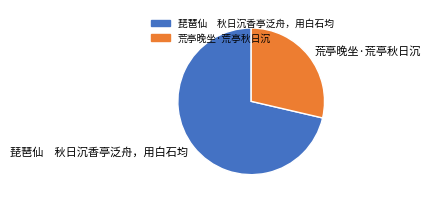

Between 琵琶仙 秋日沉香亭泛舟，用白石均 and 荒亭晚坐·荒亭秋日沉, which is larger?

琵琶仙 秋日沉香亭泛舟，用白石均